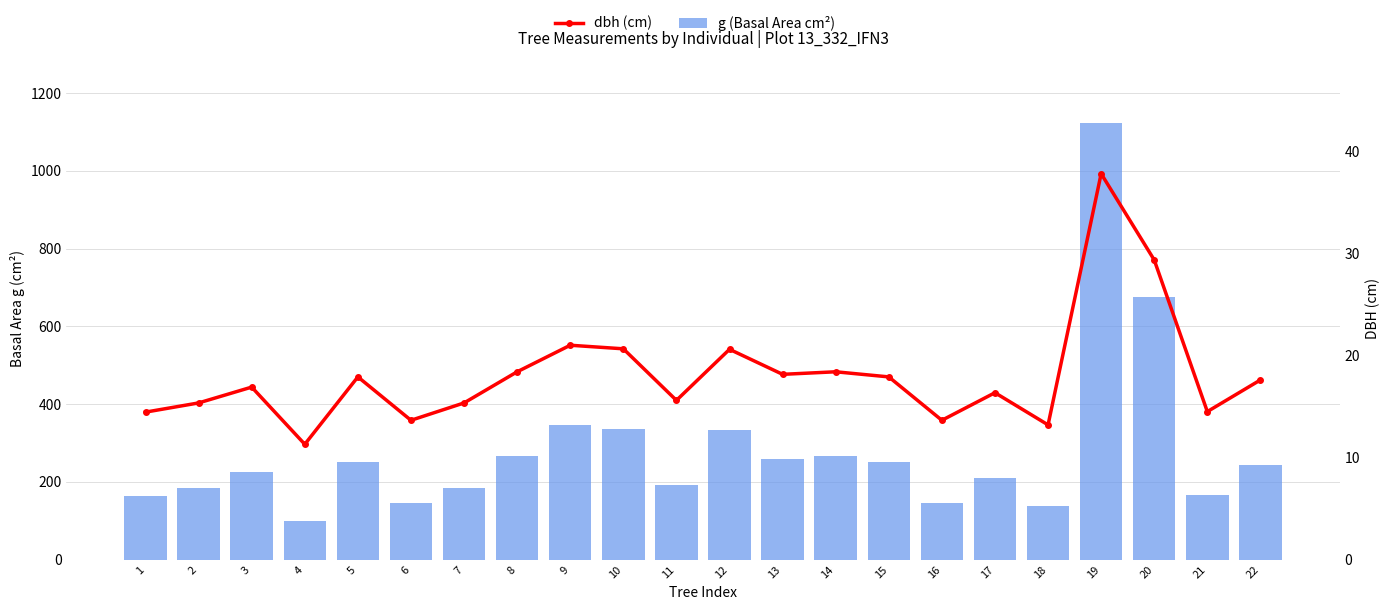

At which category is the sum across all series the highest?

19